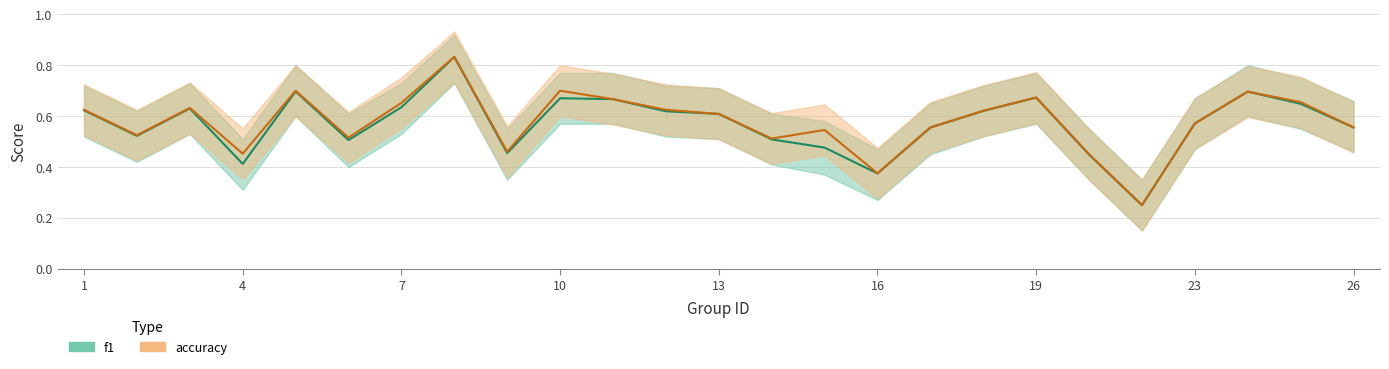

How many data points does each series have?

25